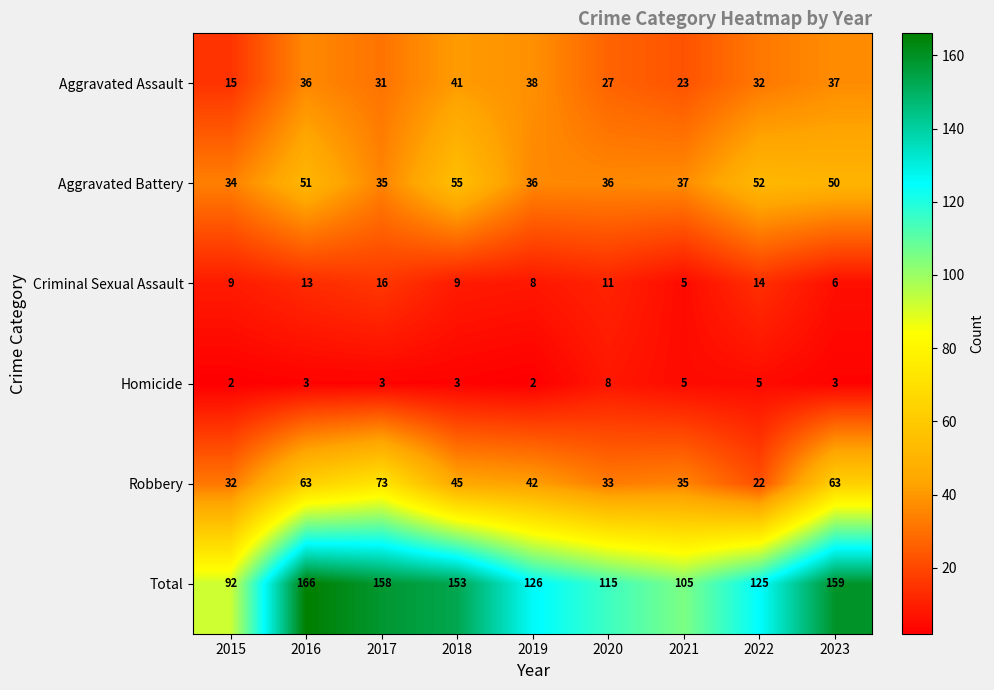

What is the highest value of the Aggravated Battery series?

55